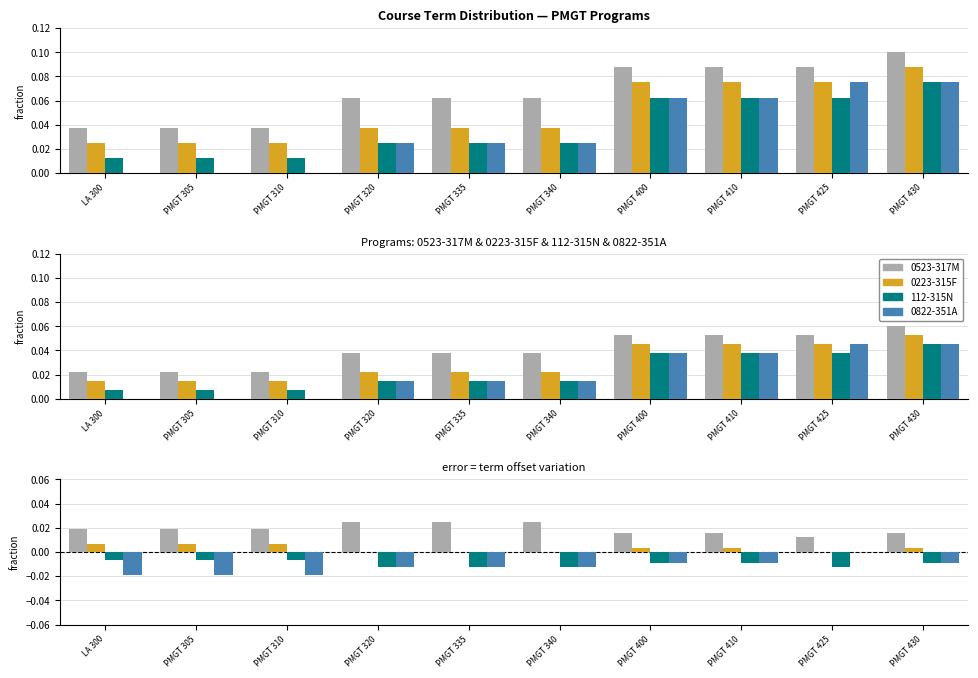

How many bars are there in each group?

4